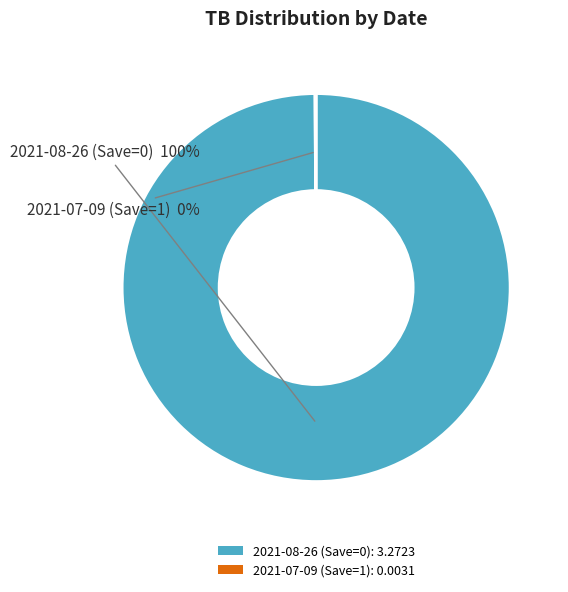

To the nearest percent, what is the difference between the largest and smallest slice percentages?

100%